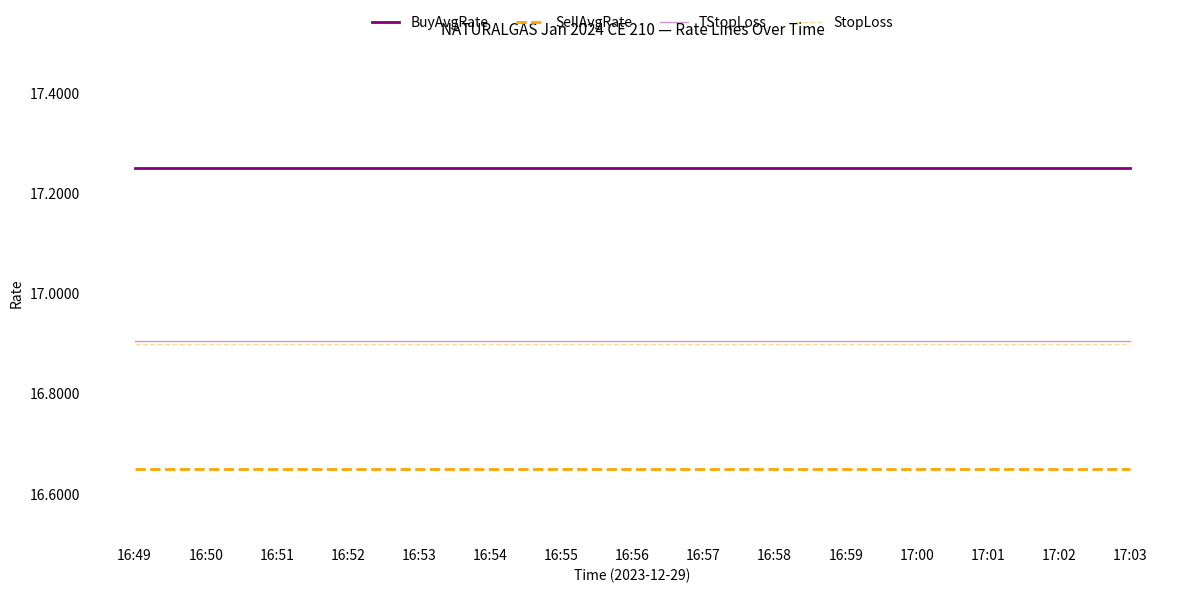

What is the approximate value of SellAvgRate at 17:02?

16.6